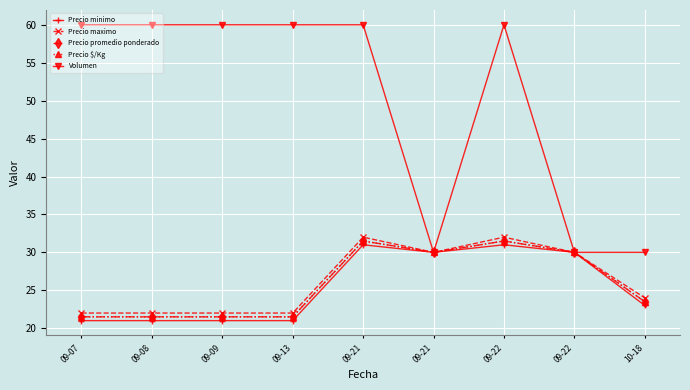

How many categories are shown in the chart?

9